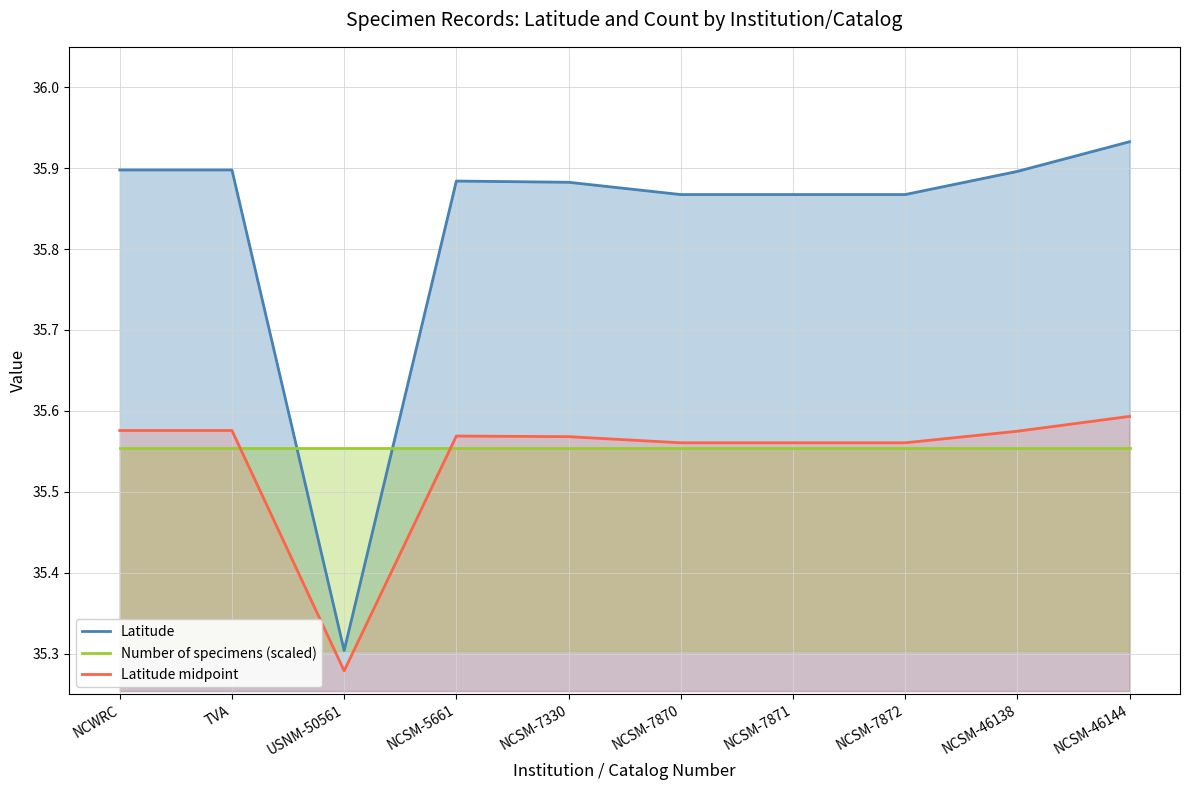

What is the label of the 5th point from the left?

NCSM-7330